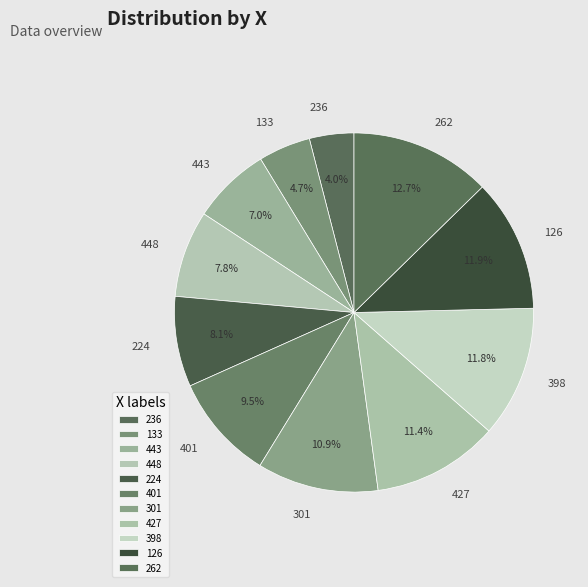

How many slices are in this pie chart?

11